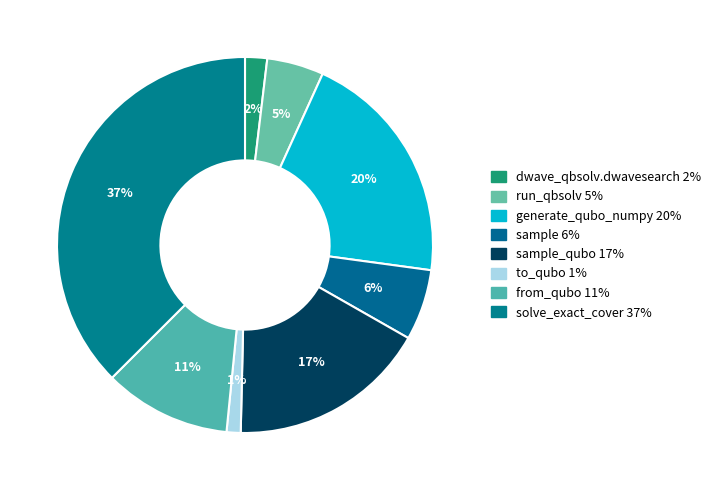

Count the number of slices in the pie.

8